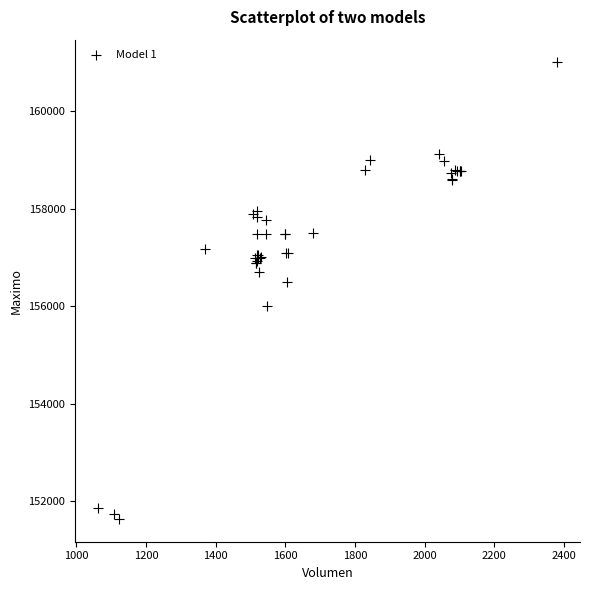

What Y value in the scatter plot is closest to 156316?

156500